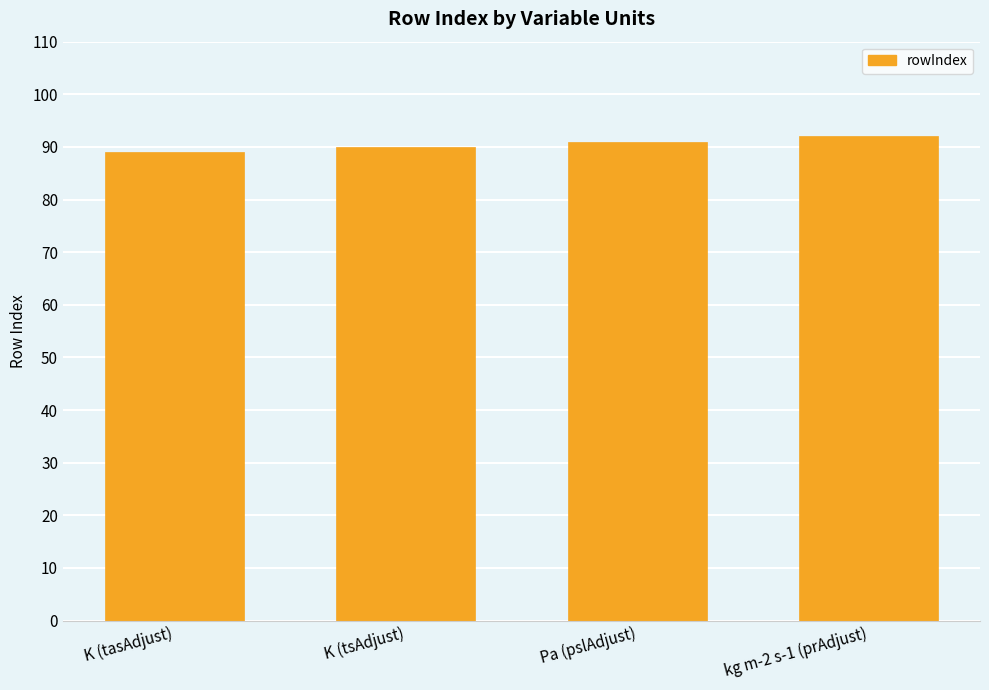

Is it true that the value at K (tasAdjust) is 44?

False